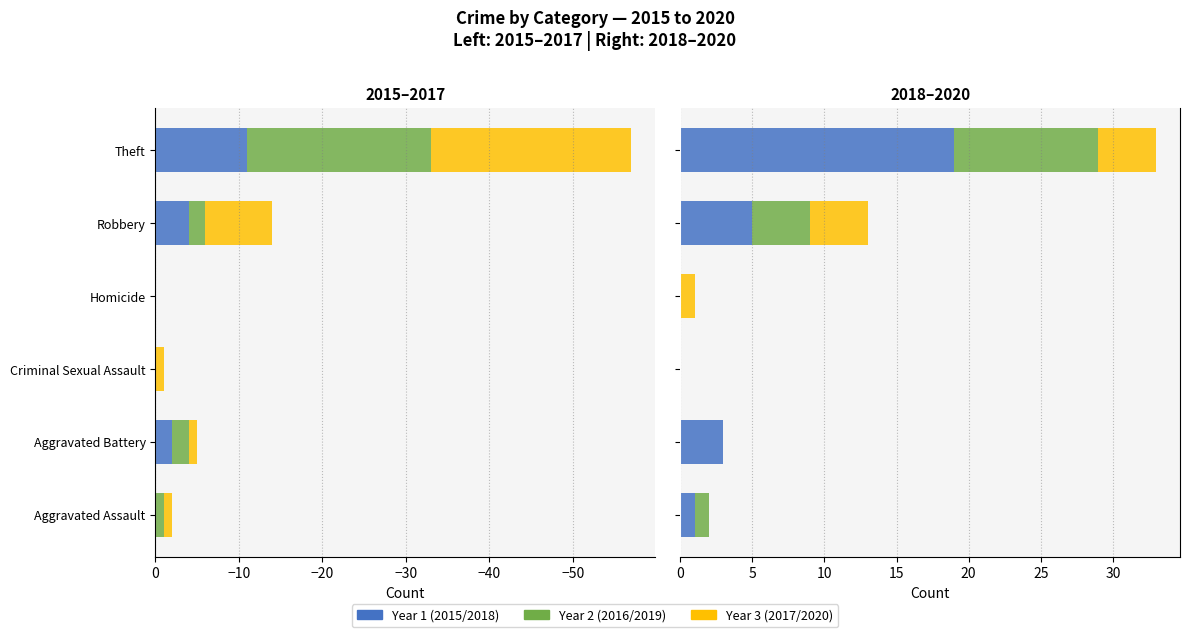

What is the total value across all series at Theft?

-24